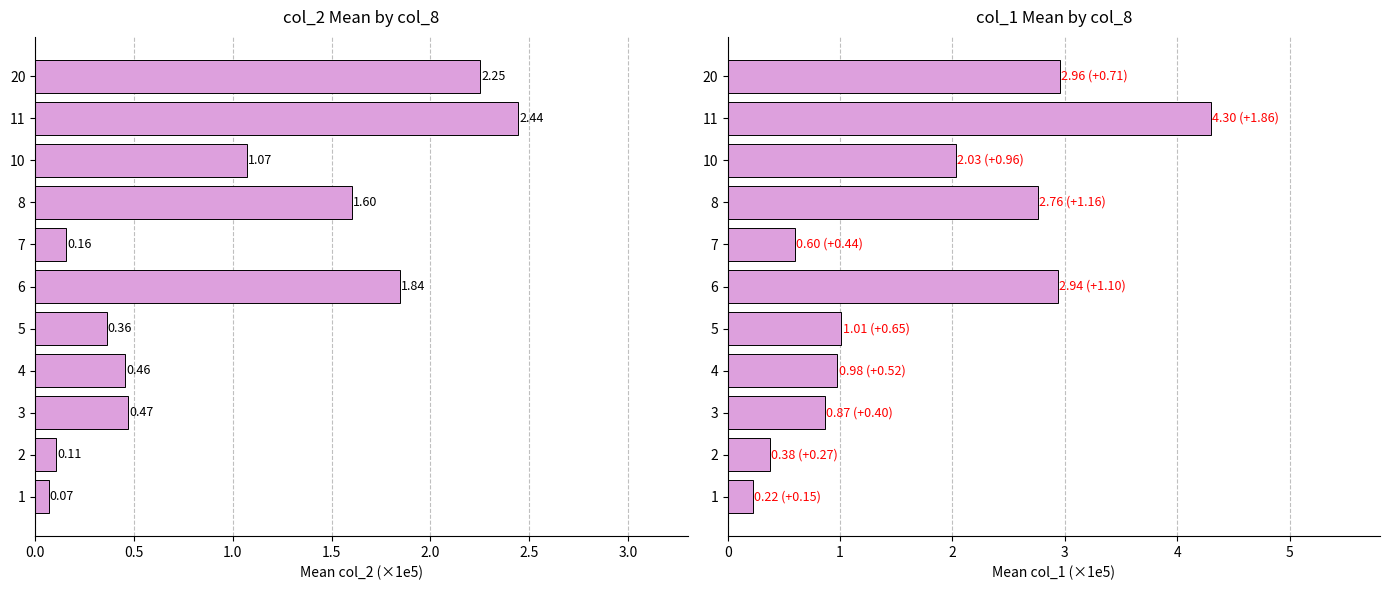

Reading left to right, extract all data points from this chart.

col_2 (mean ×1e5): 0.1	0.1	0.5	0.5	0.4	1.8	0.2	1.6	1.1	2.4	2.3
col_1 (mean ×1e5): 0.2	0.4	0.9	1.0	1.0	2.9	0.6	2.8	2.0	4.3	3.0